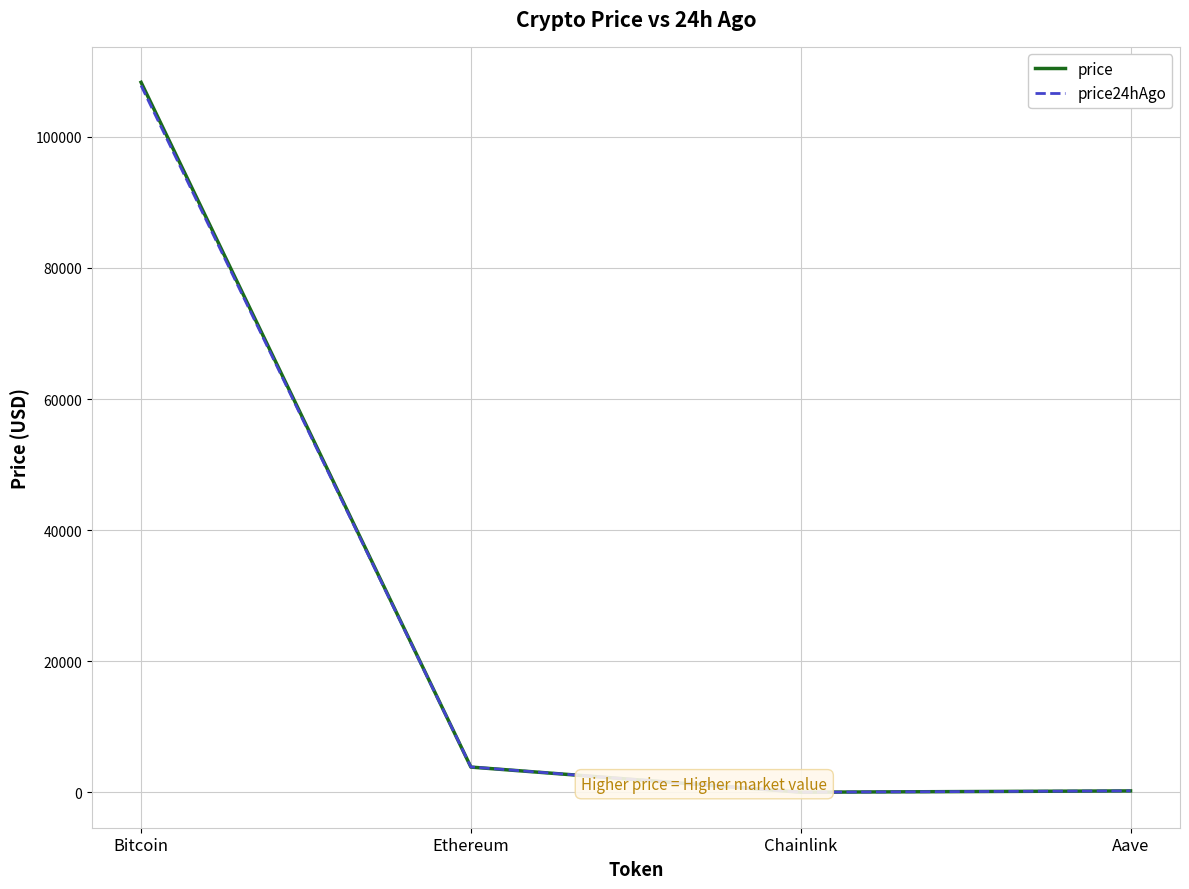

At how many categories does at least one series exceed 31176?

1